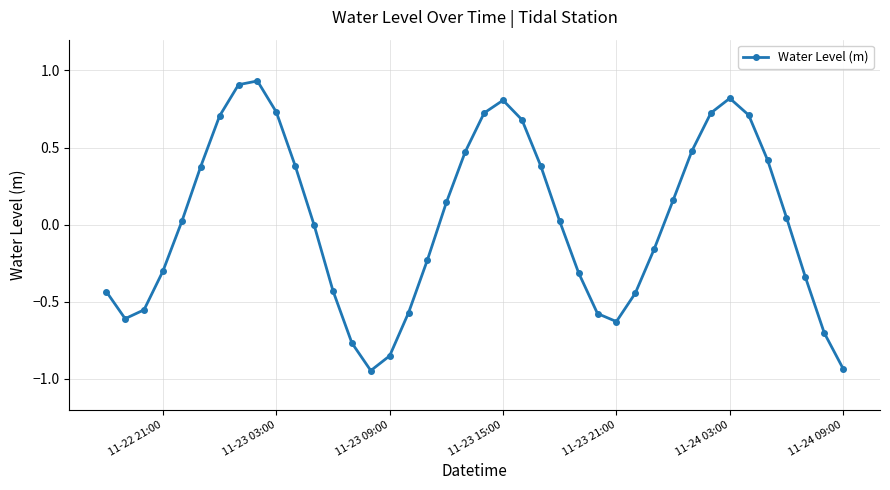

How many points are higher than both their immediate neighbors (excluding endpoints)?

3